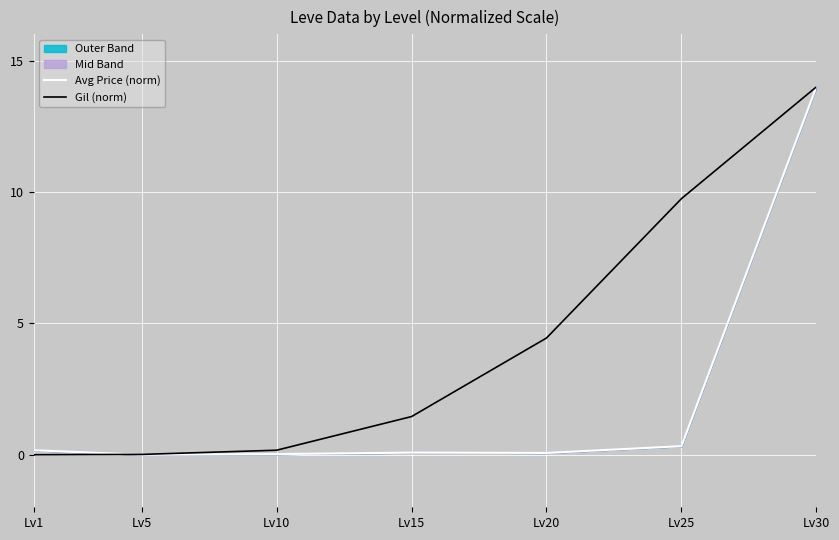

Which label corresponds to the largest value in the chart?

Lv30